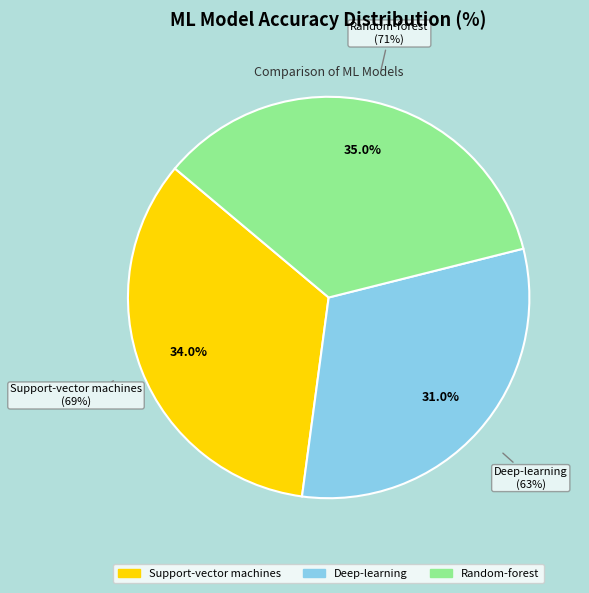

How many slices are in this pie chart?

3